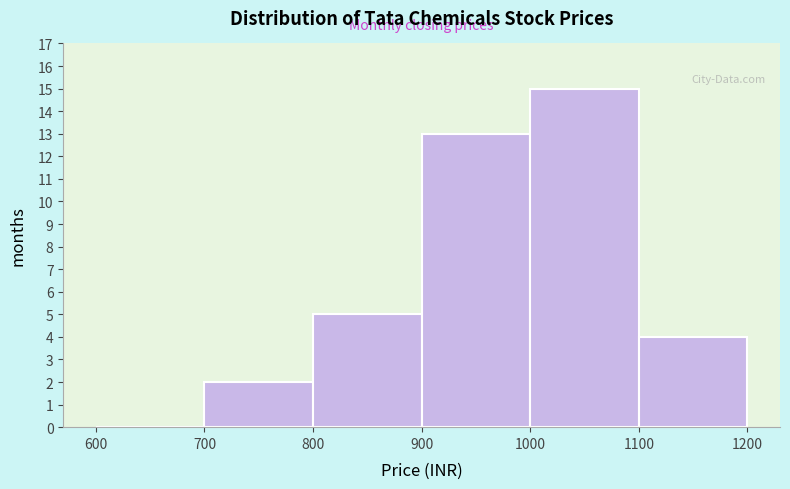

Reading left to right, list every bar in this chart as the range it spans on the x-axis followed by its height. The values are not printed on the chart, so give them approximately, as read against the axis.

600 to 700: 0
700 to 800: 2
800 to 900: 5
900 to 1000: 13
1000 to 1100: 15
1100 to 1200: 4